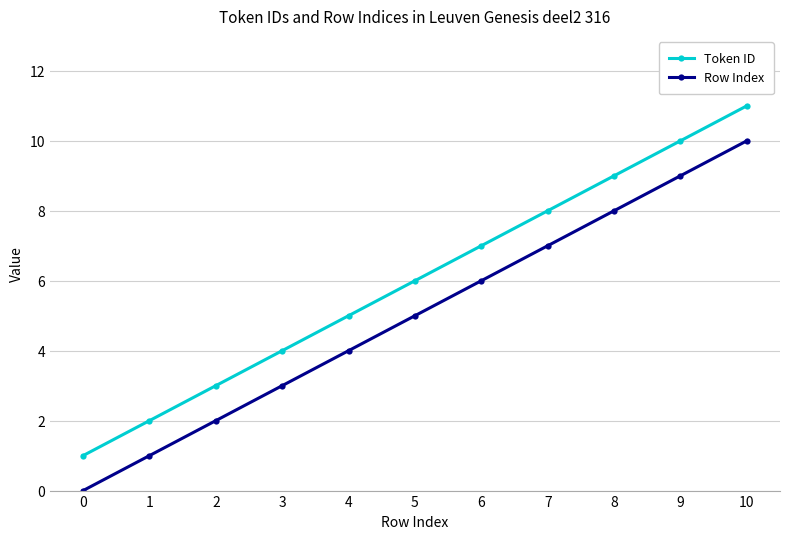

What is the value of the Row Index point at the 5th from the left?

4